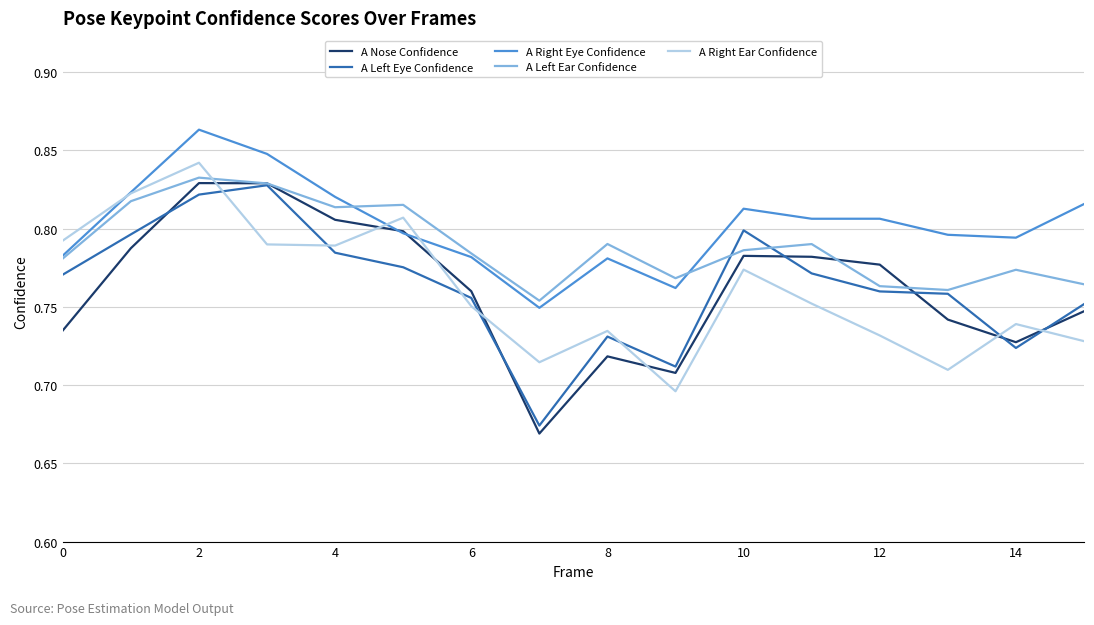

Which series ends up on top after the final intersection of A Nose Confidence and A Right Ear Confidence?

A Nose Confidence